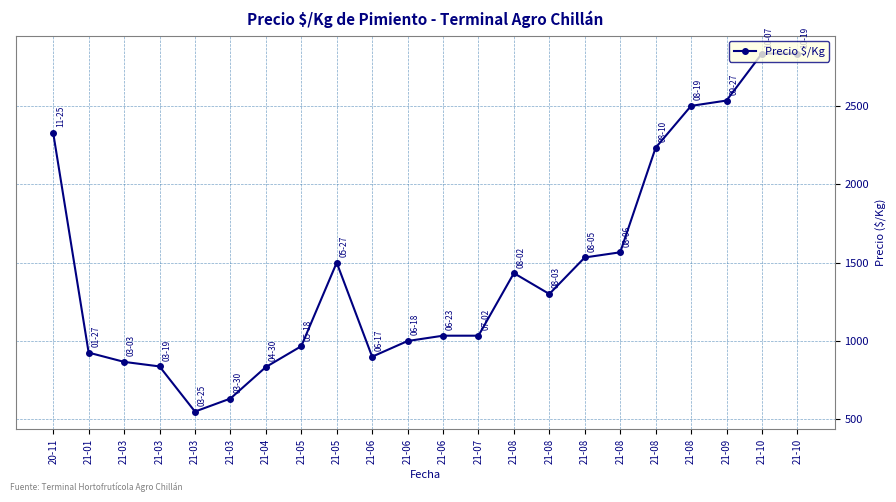

Does the chart display data point markers on the line(s)?

Yes